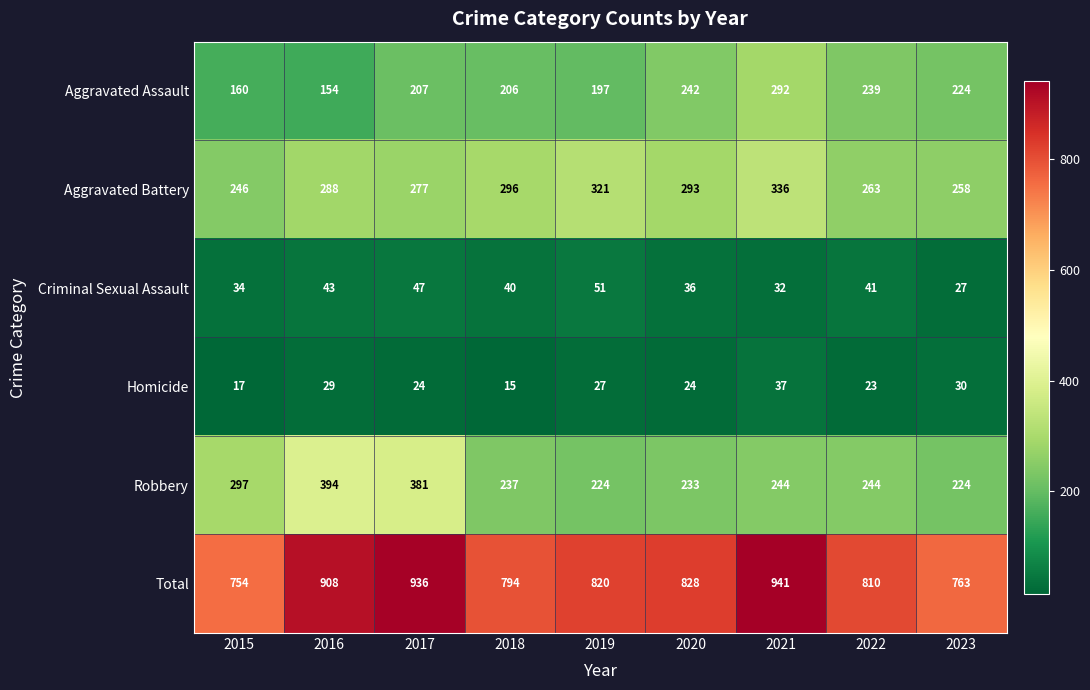

Rank the series by their maximum value, from lowest to highest.

Homicide, Criminal Sexual Assault, Aggravated Assault, Aggravated Battery, Robbery, Total